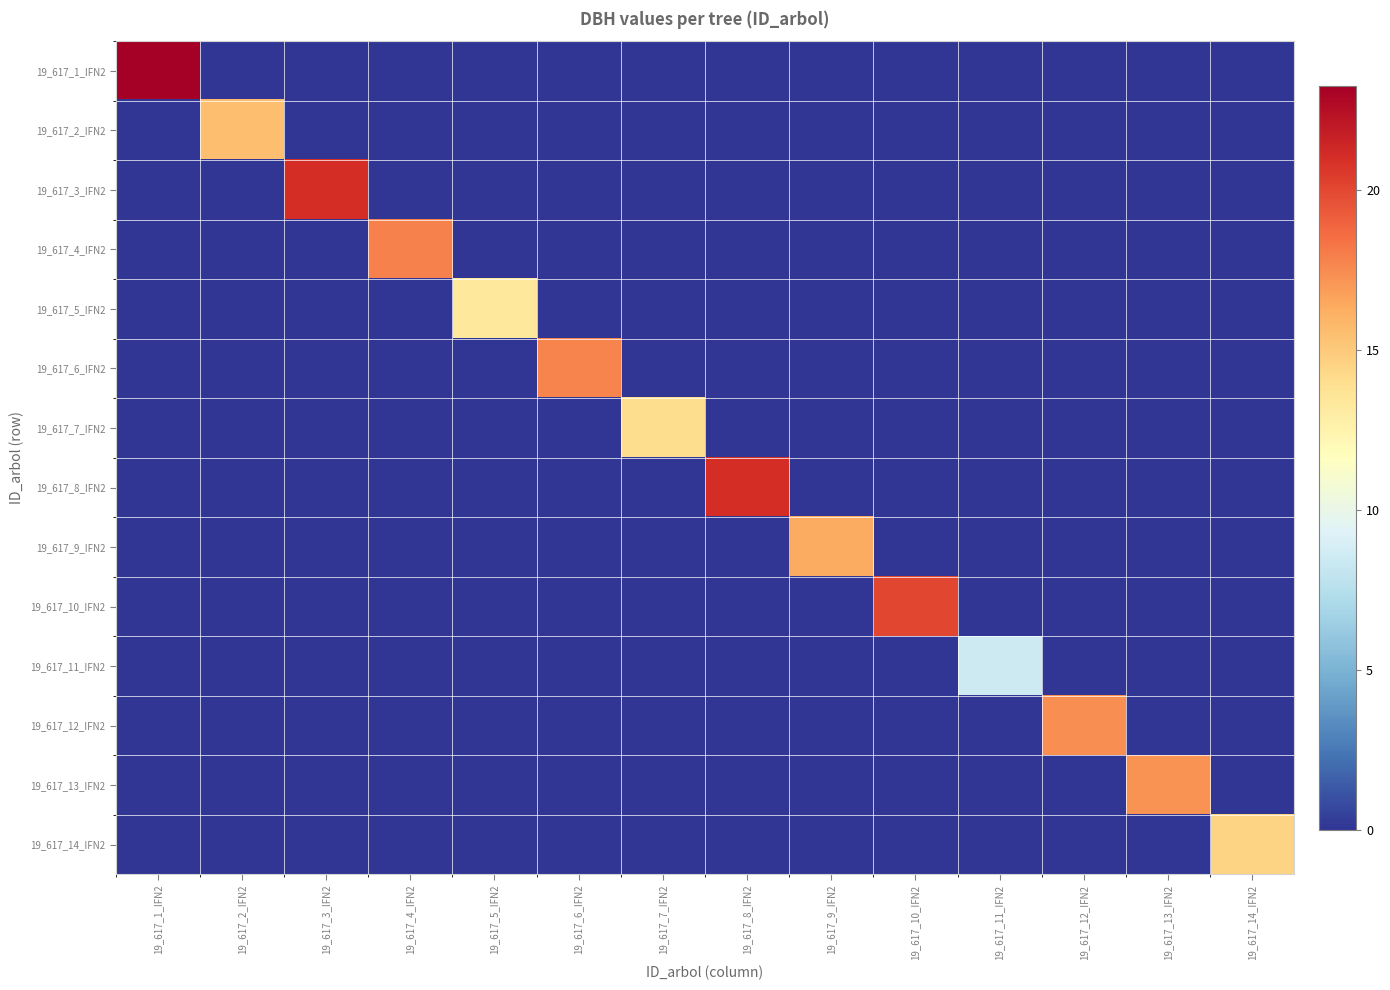

What is the spread (max minus min) of values at 19_617_11_IFN2?

8.5